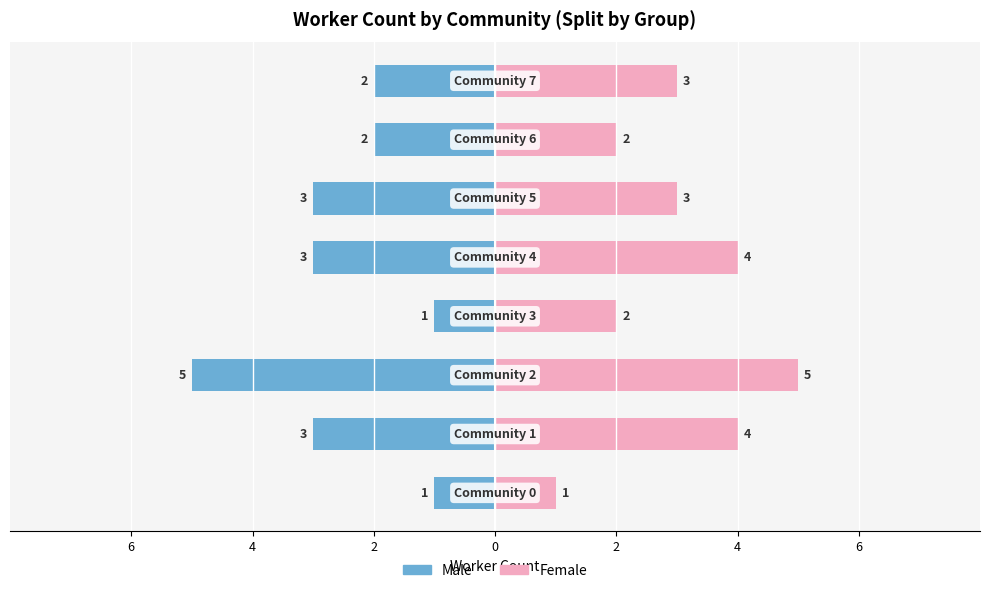

What is the difference between the maximum and second lowest values in the Female series?

3